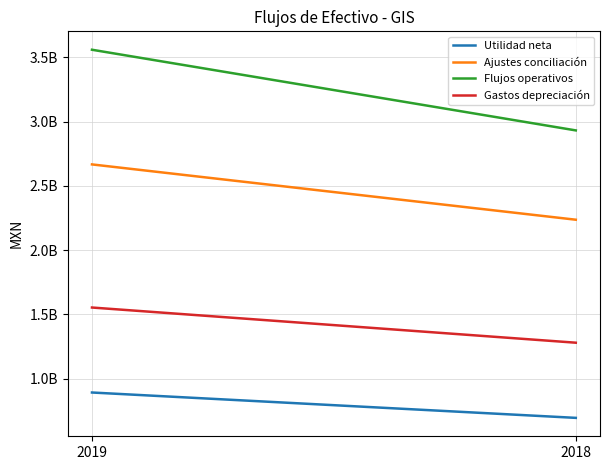

What are all the series names shown in the legend?

Utilidad neta, Ajustes conciliación, Flujos operativos, Gastos depreciación